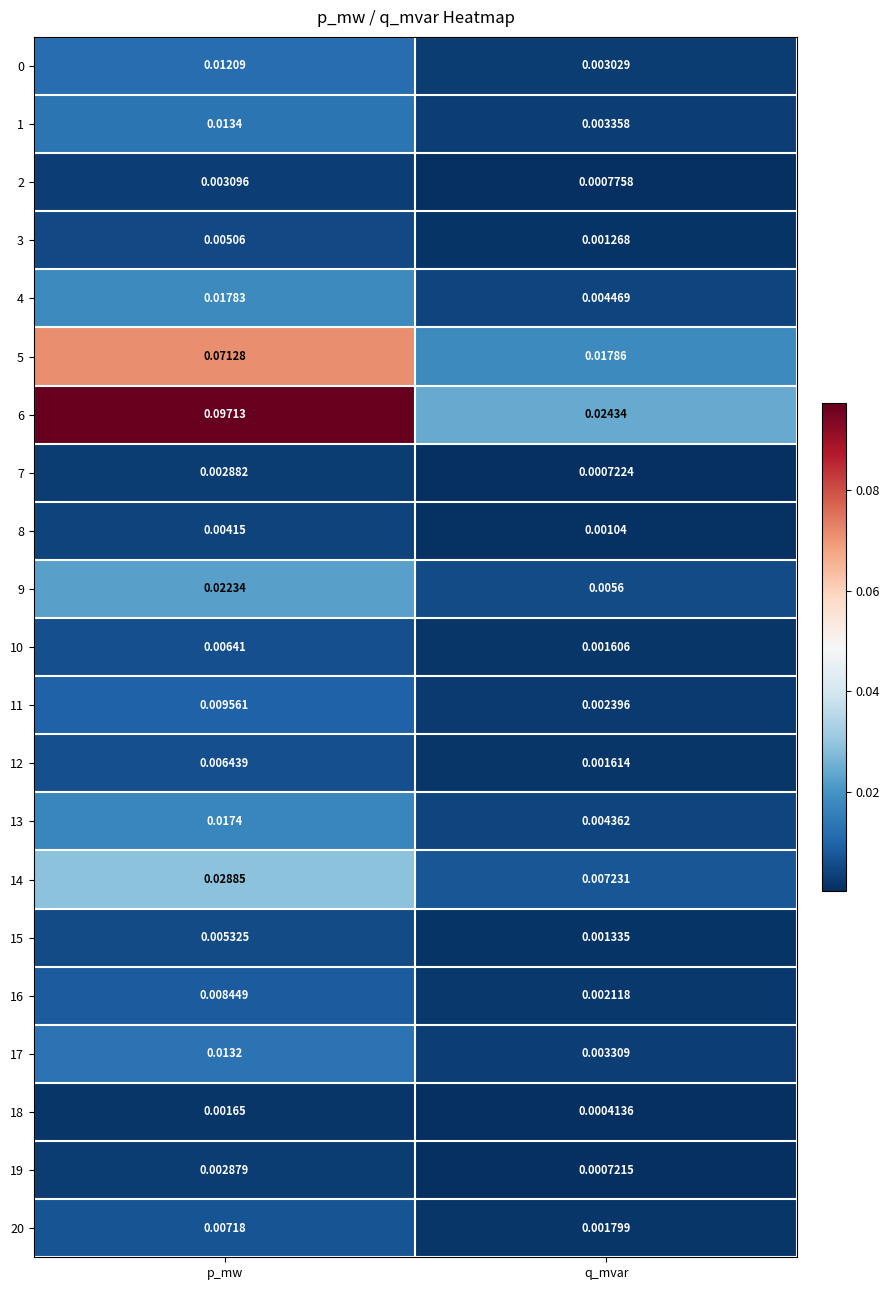

List the labels in order of 15 value, largest first.

p_mw, q_mvar